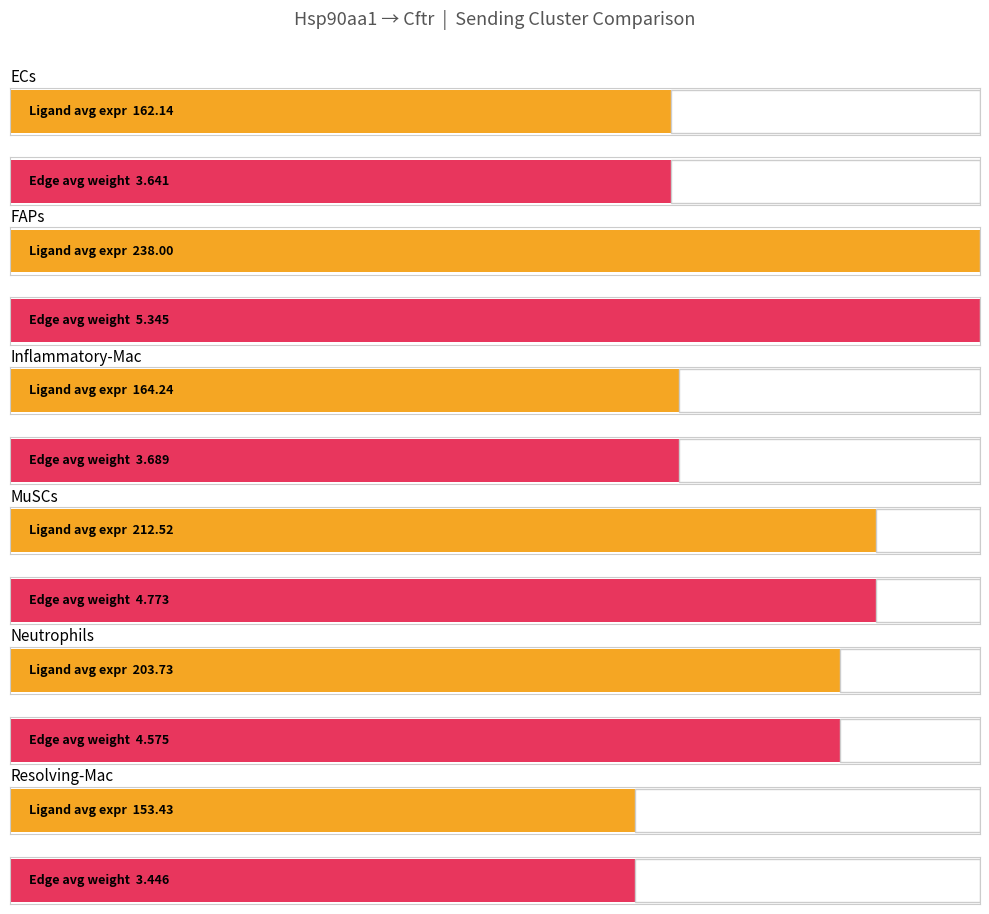

Rank the categories by Ligand average expression value value from lowest to highest.

Resolving-Mac, ECs, Inflammatory-Mac, Neutrophils, MuSCs, FAPs